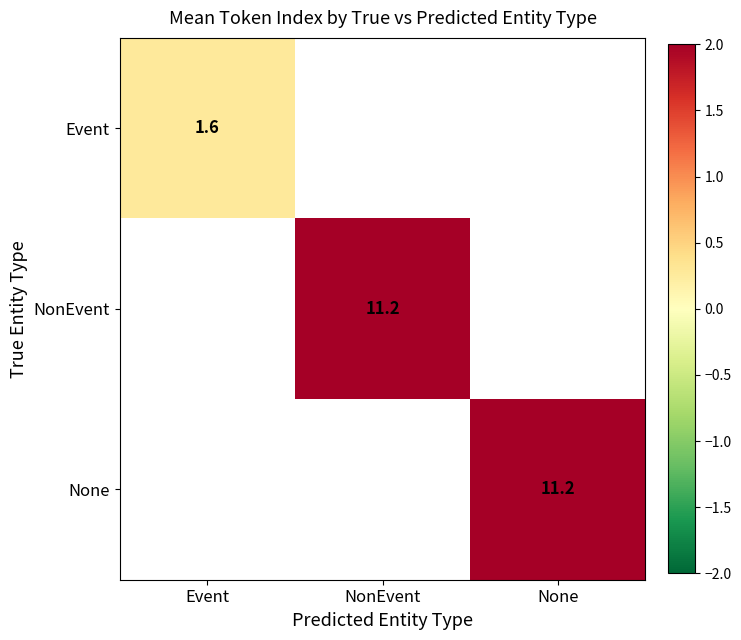

Where is Event nearest to the value 0?

Event